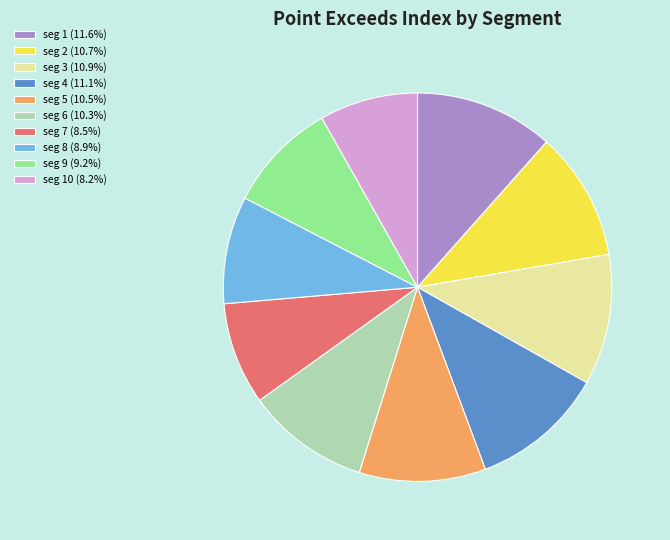

Is there any slice that represents more than half of the pie?

No